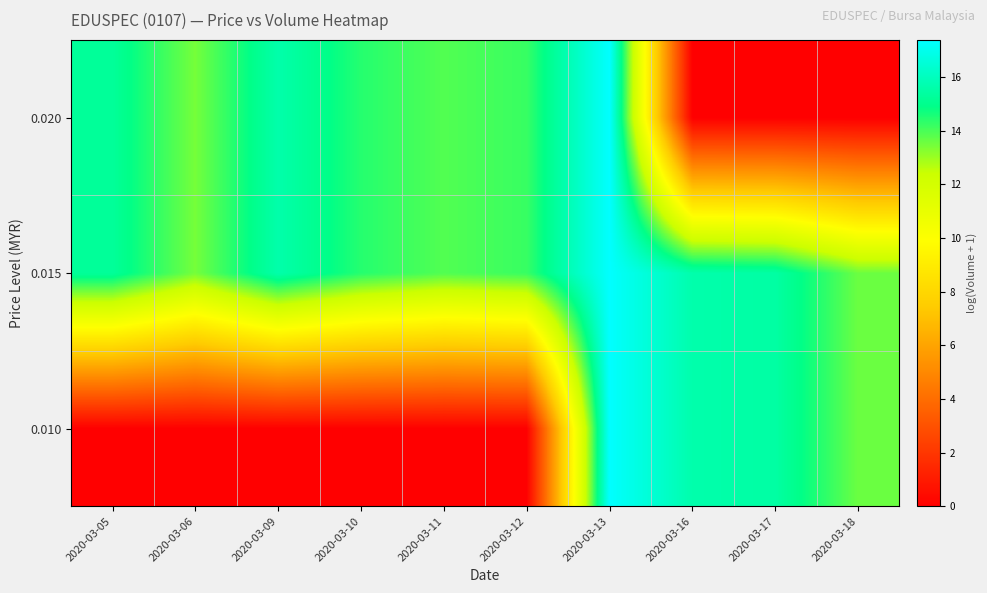

Reading left to right, what are all the values shown in this chart?

0.010: 2020-03-05=0.0	2020-03-06=0.0	2020-03-09=0.0	2020-03-10=0.0	2020-03-11=0.0	2020-03-12=0.0	2020-03-13=17.4	2020-03-16=15.6	2020-03-17=15.5	2020-03-18=13.6
0.015: 2020-03-05=15.3	2020-03-06=13.5	2020-03-09=15.6	2020-03-10=14.4	2020-03-11=13.9	2020-03-12=14.2	2020-03-13=17.4	2020-03-16=15.6	2020-03-17=15.5	2020-03-18=13.6
0.020: 2020-03-05=15.3	2020-03-06=13.5	2020-03-09=15.6	2020-03-10=14.4	2020-03-11=13.9	2020-03-12=14.2	2020-03-13=17.4	2020-03-16=0.0	2020-03-17=0.0	2020-03-18=0.0